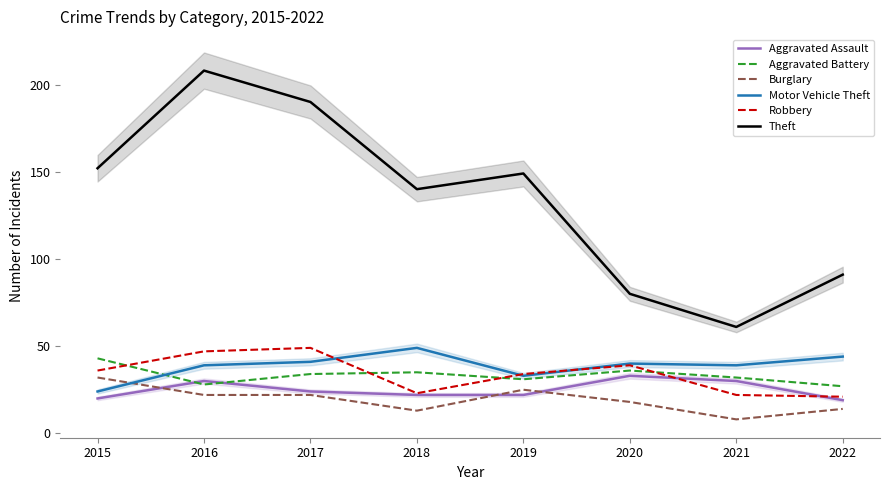

What is the highest value of the Aggravated Assault series?

33